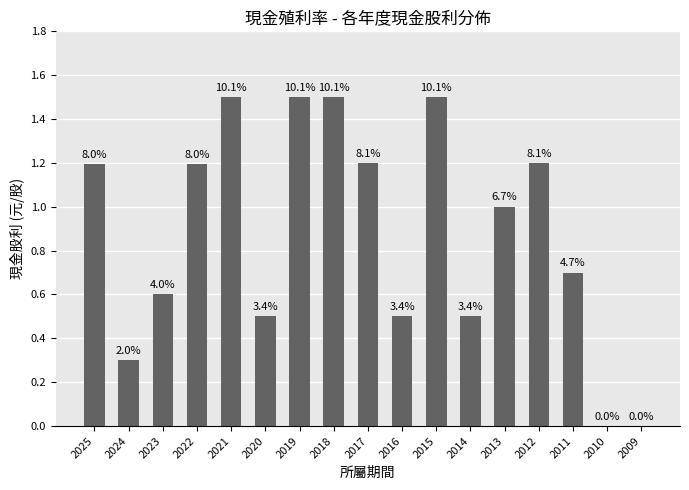

The value at 2009 is -0.5. True or false?

False